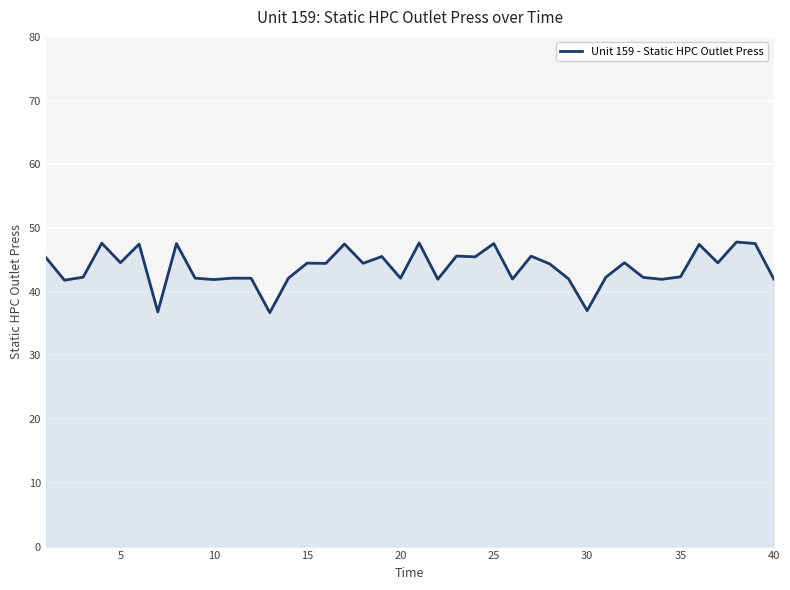

Does the chart have visible grid lines?

Yes